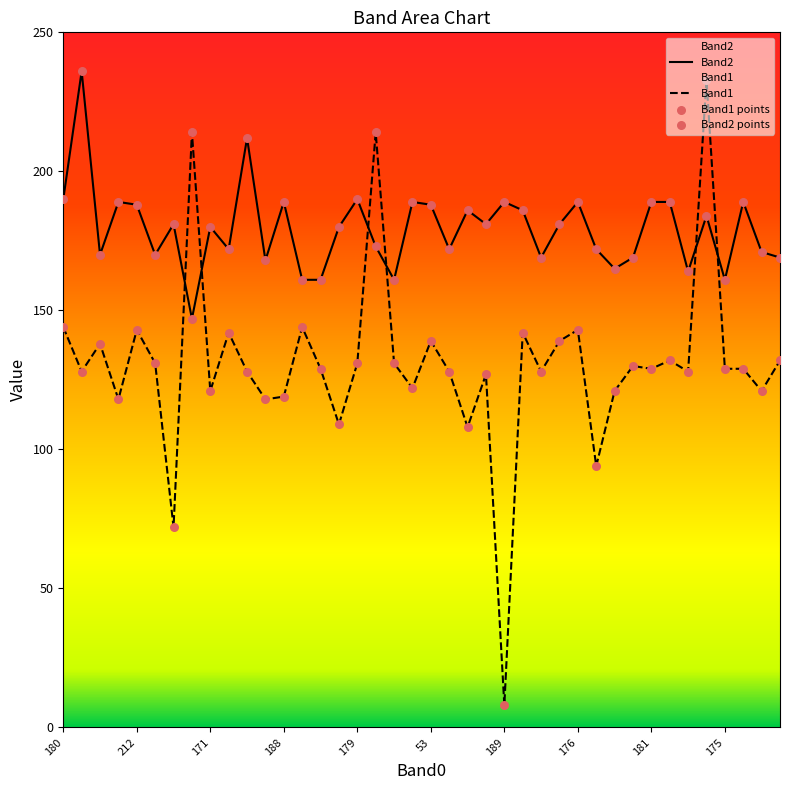

At which category is the sum across all series the highest?

35